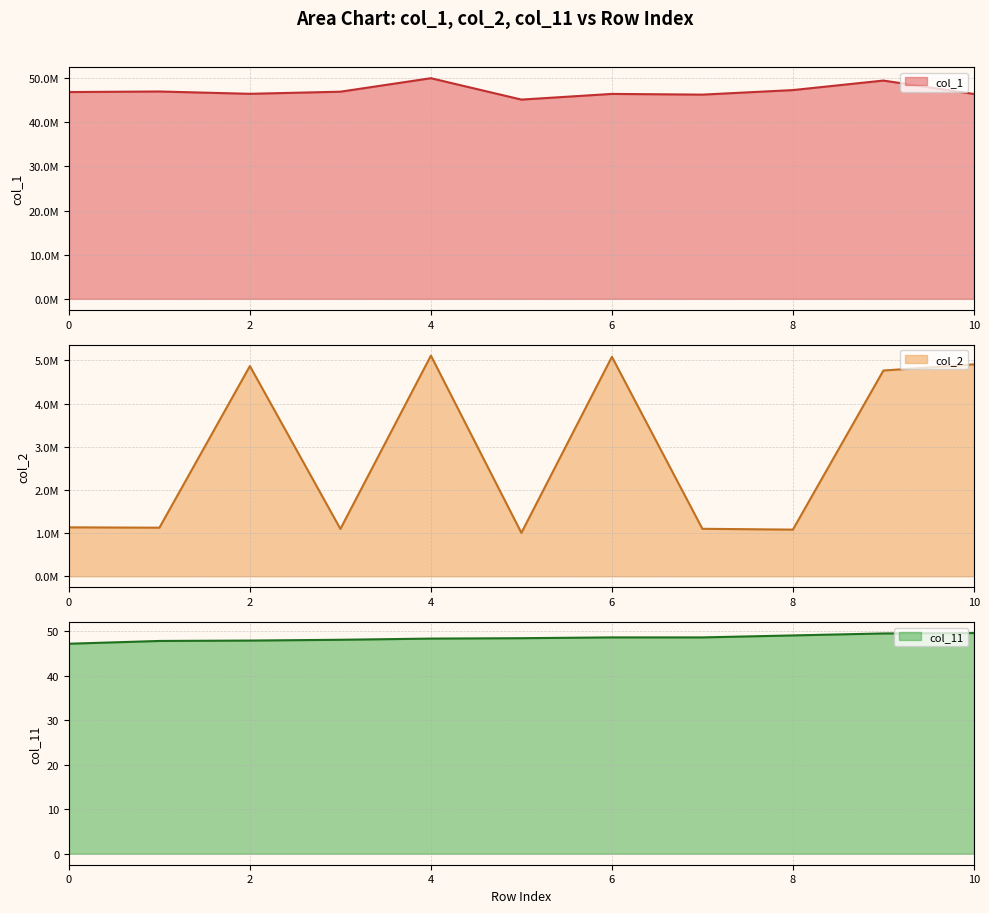

The col_2 series shows 351129.7 at 3. True or false?

False